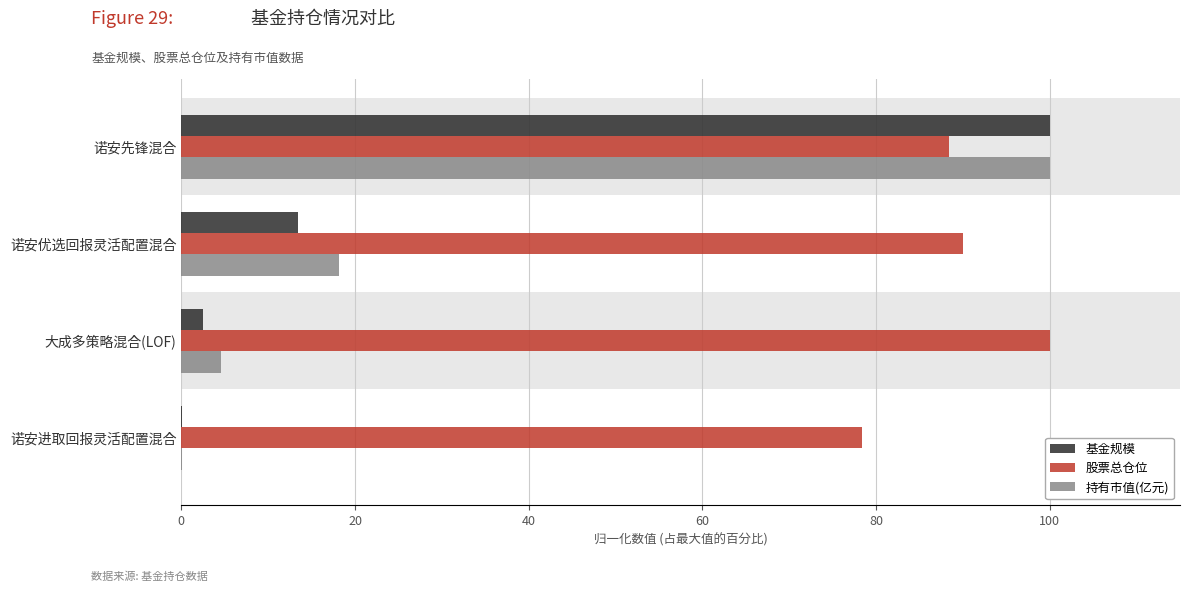

What is the highest value of the 基金规模 series?

100.0